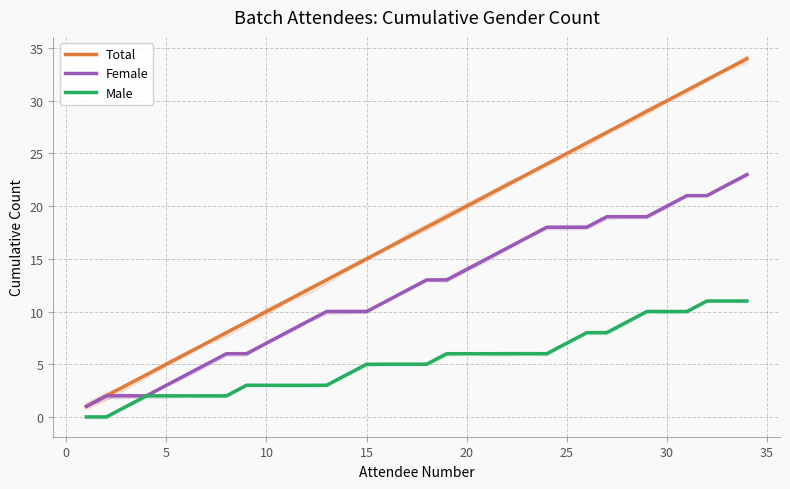

Reading left to right, transcribe all the data shown in this chart.

Total: 1	2	3	4	5	6	7	8	9	10	11	12	13	14	15	16	17	18	19	20	21	22	23	24	25	26	27	28	29	30	31	32	33	34
Female: 1	2	2	2	3	4	5	6	6	7	8	9	10	10	10	11	12	13	13	14	15	16	17	18	18	18	19	19	19	20	21	21	22	23
Male: 0	0	1	2	2	2	2	2	3	3	3	3	3	4	5	5	5	5	6	6	6	6	6	6	7	8	8	9	10	10	10	11	11	11